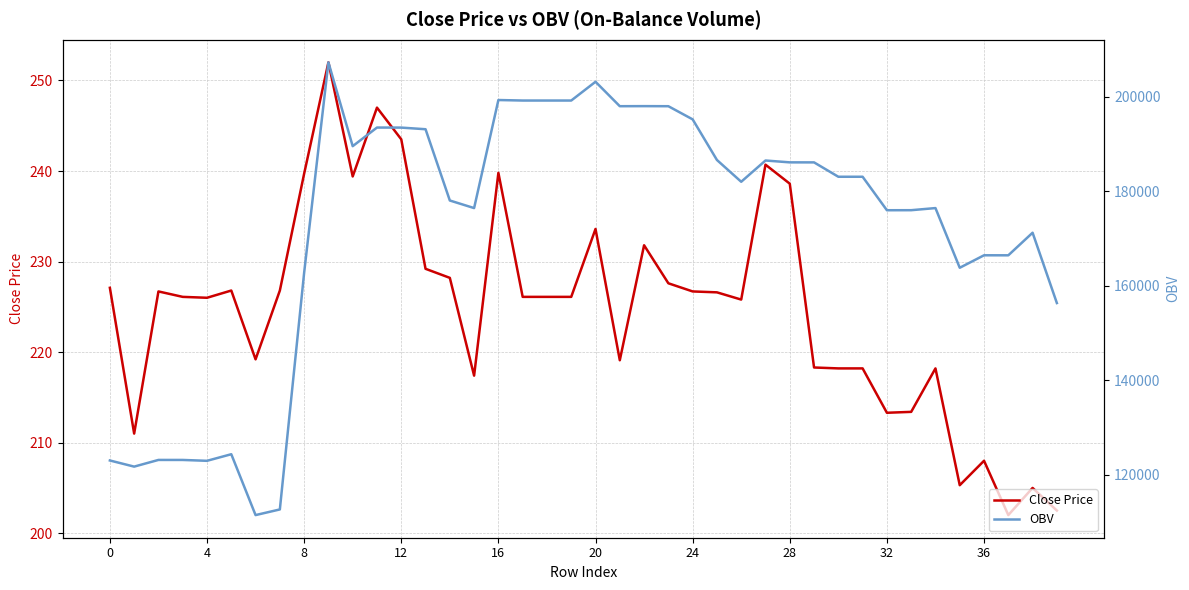

Which has a higher value, 10 or 27?

27